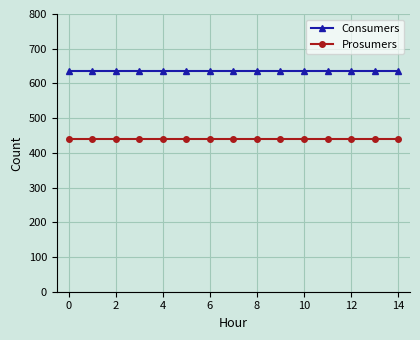

Which series has the largest total across all categories?

Consumers